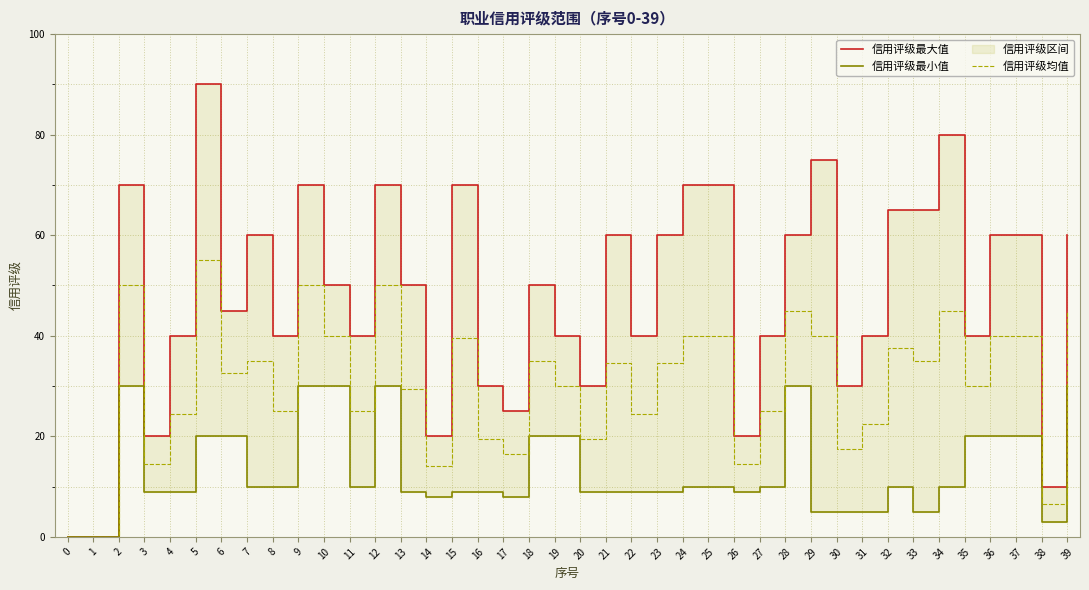

Where is 信用评级均值 nearest to the value 27?

8